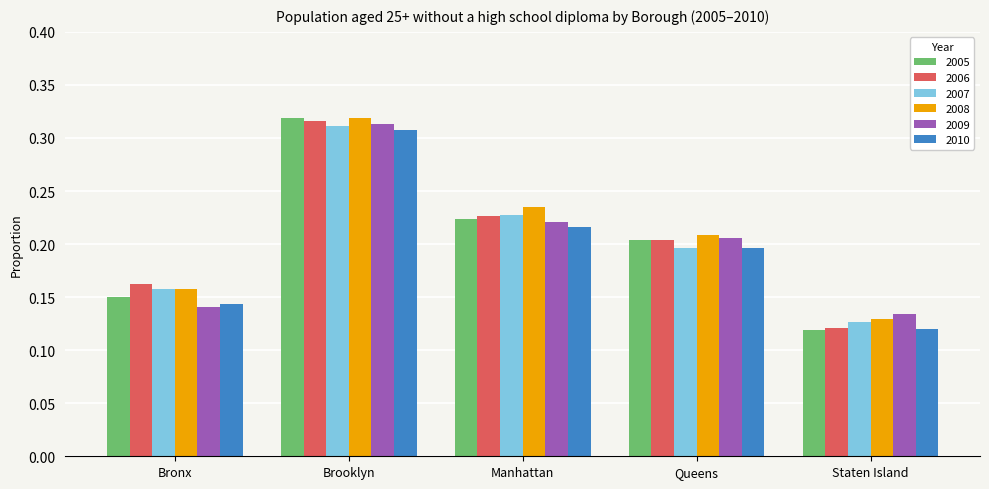

The value of 2009 at Manhattan is 0.1. True or false?

False